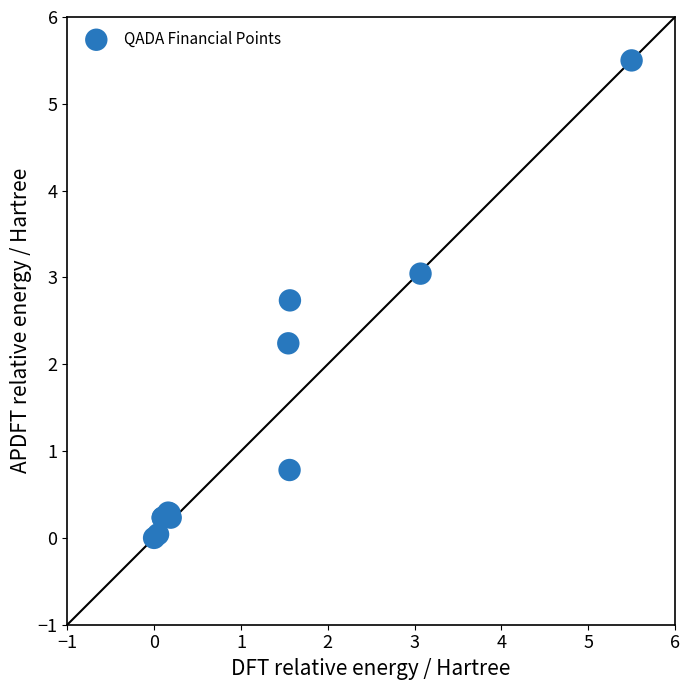

What Y value in the scatter plot is closest to 2?

2.2